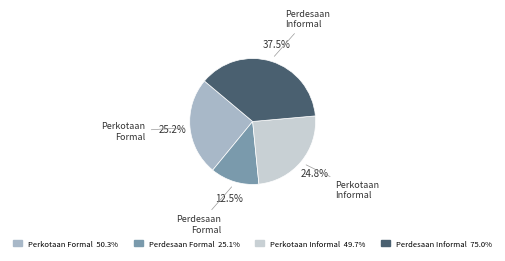

Does any single category account for the majority?

No